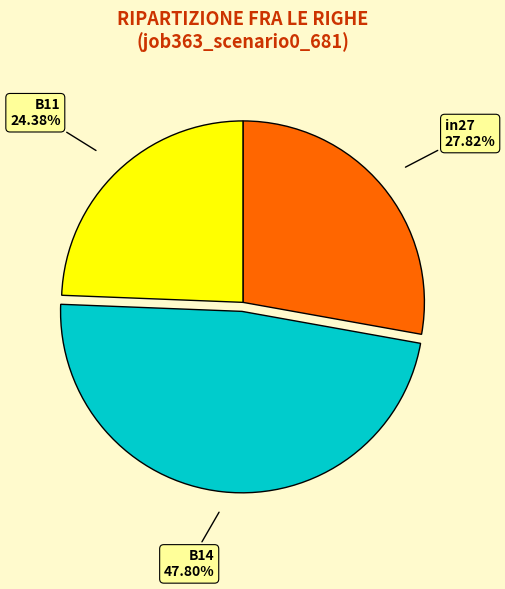

Does any single category account for the majority?

No